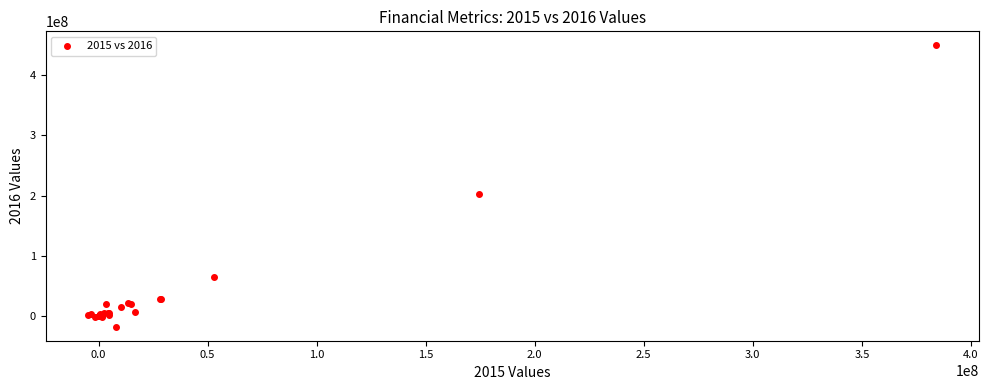

What Y value in the scatter plot is closest to 215708500?

203129000.0